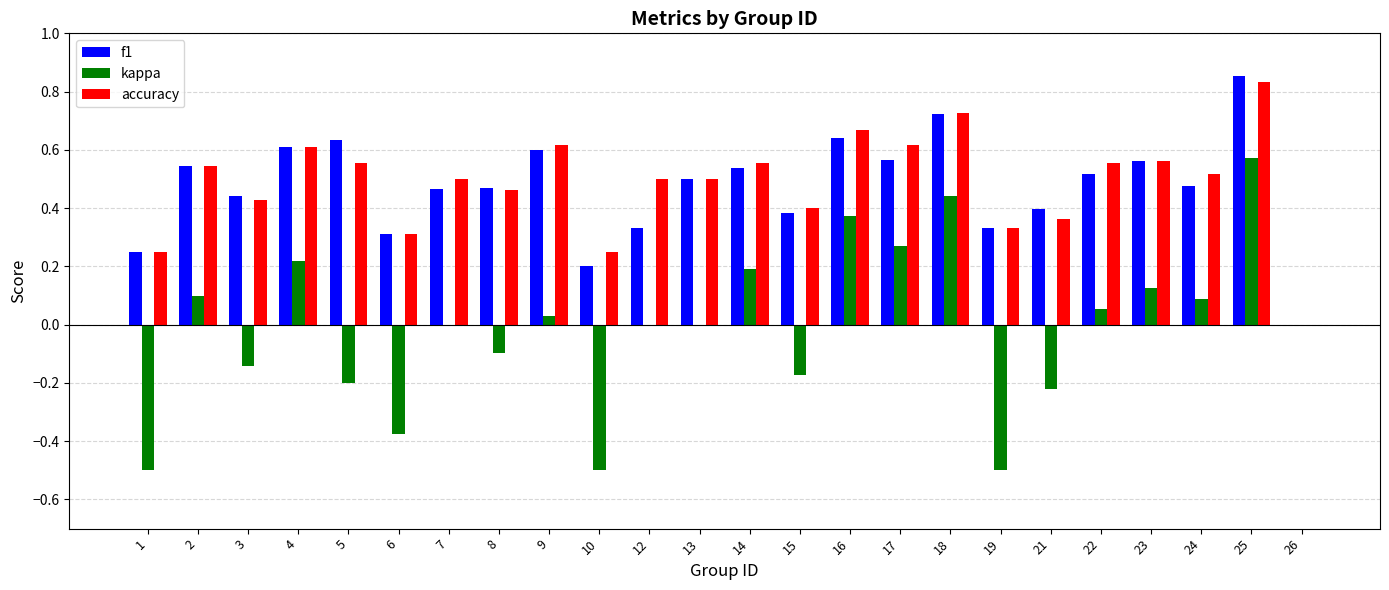

The value of f1 at 15 is 0.4. True or false?

True